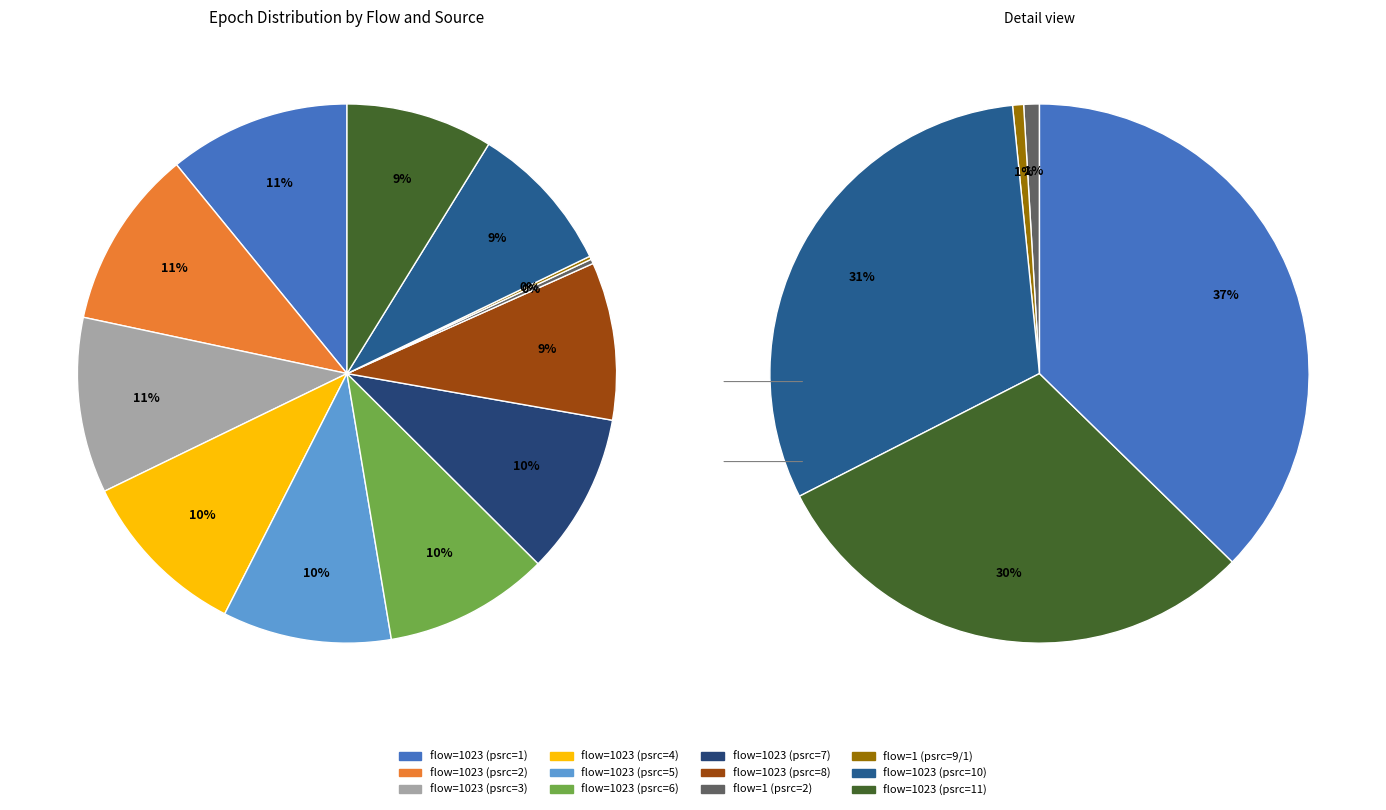

Combined, do flow=1023 (psrc=2) and flow=1023 (psrc=6) account for over 50%?

No